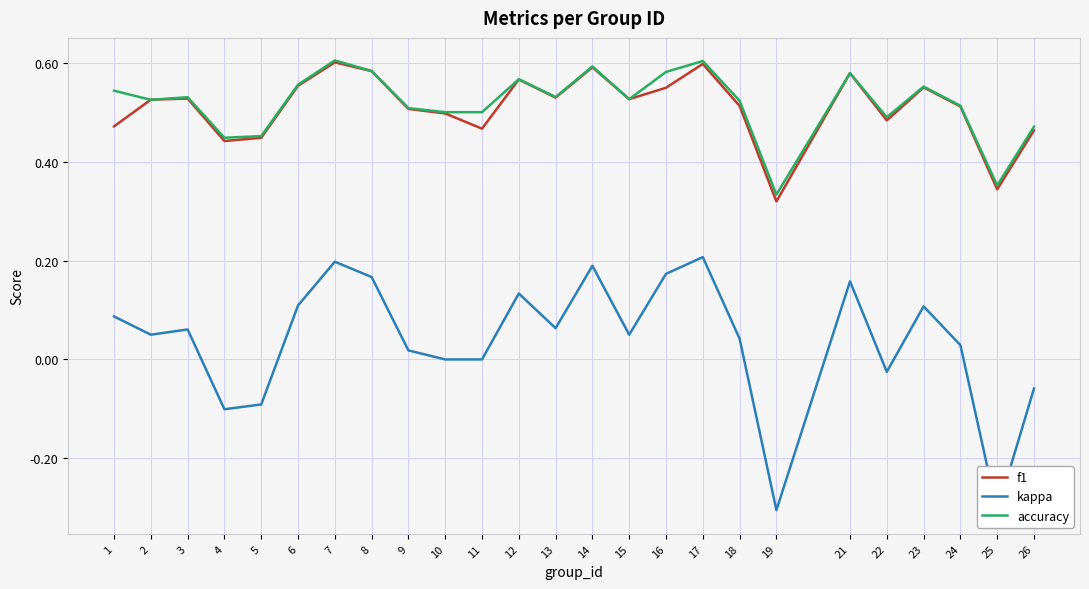

Rank the series by their maximum value, from lowest to highest.

kappa, f1, accuracy